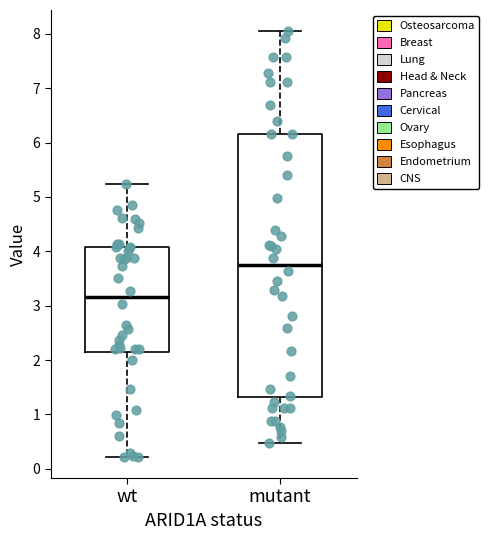

Comparing the boxes themselves (not the whiskers), which one is the tallest?

mutant